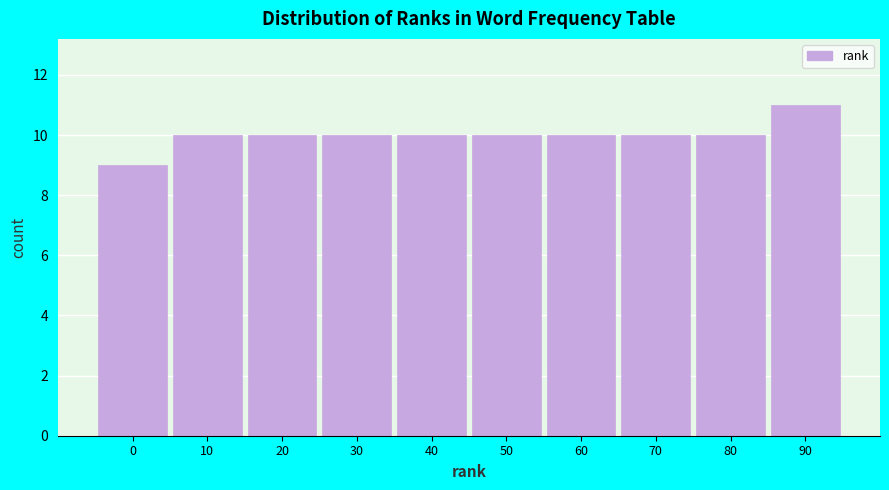

Reading left to right, what are all the values shown in this chart?

9	10	10	10	10	10	10	10	10	11